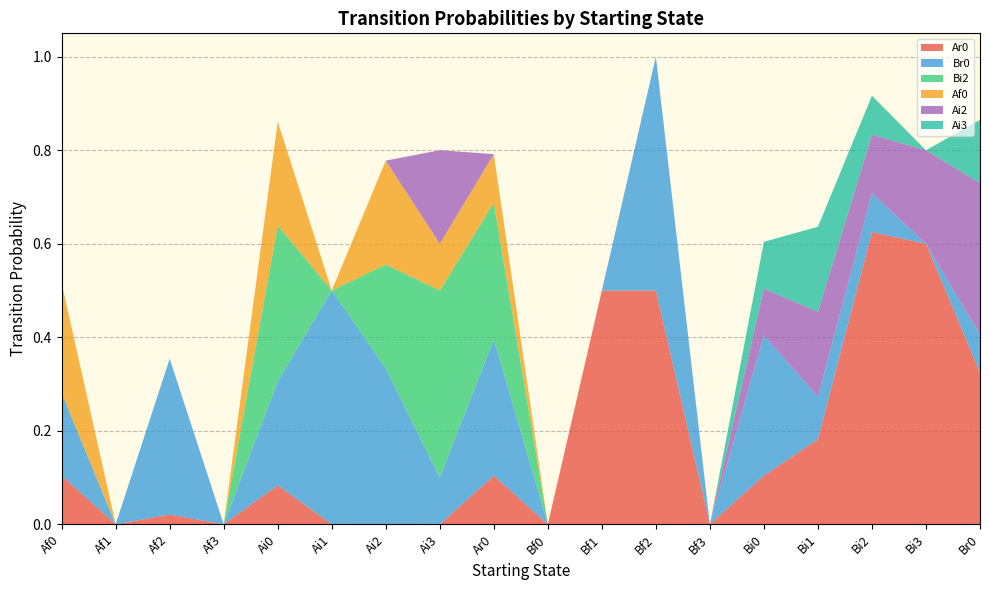

Reading left to right, extract all data points from this chart.

Ar0: Af0=0.1	Af1=0.0	Af2=0.0	Af3=0.0	Ai0=0.1	Ai1=0.0	Ai2=0.0	Ai3=0.0	Ar0=0.1	Bf0=0.0	Bf1=0.5	Bf2=0.5	Bf3=0.0	Bi0=0.1	Bi1=0.2	Bi2=0.6	Bi3=0.6	Br0=0.3
Br0: Af0=0.2	Af1=0.0	Af2=0.3	Af3=0.0	Ai0=0.2	Ai1=0.5	Ai2=0.3	Ai3=0.1	Ar0=0.3	Bf0=0.0	Bf1=0.0	Bf2=0.5	Bf3=0.0	Bi0=0.3	Bi1=0.1	Bi2=0.1	Bi3=0.0	Br0=0.1
Bi2: Af0=0.0	Af1=0.0	Af2=0.0	Af3=0.0	Ai0=0.3	Ai1=0.0	Ai2=0.2	Ai3=0.4	Ar0=0.3	Bf0=0.0	Bf1=0.0	Bf2=0.0	Bf3=0.0	Bi0=0.0	Bi1=0.0	Bi2=0.0	Bi3=0.0	Br0=0.0
Af0: Af0=0.2	Af1=0.0	Af2=0.0	Af3=0.0	Ai0=0.2	Ai1=0.0	Ai2=0.2	Ai3=0.1	Ar0=0.1	Bf0=0.0	Bf1=0.0	Bf2=0.0	Bf3=0.0	Bi0=0.0	Bi1=0.0	Bi2=0.0	Bi3=0.0	Br0=0.0
Ai2: Af0=0.0	Af1=0.0	Af2=0.0	Af3=0.0	Ai0=0.0	Ai1=0.0	Ai2=0.0	Ai3=0.2	Ar0=0.0	Bf0=0.0	Bf1=0.0	Bf2=0.0	Bf3=0.0	Bi0=0.1	Bi1=0.2	Bi2=0.1	Bi3=0.2	Br0=0.3
Ai3: Af0=0.0	Af1=0.0	Af2=0.0	Af3=0.0	Ai0=0.0	Ai1=0.0	Ai2=0.0	Ai3=0.0	Ar0=0.0	Bf0=0.0	Bf1=0.0	Bf2=0.0	Bf3=0.0	Bi0=0.1	Bi1=0.2	Bi2=0.1	Bi3=0.0	Br0=0.1